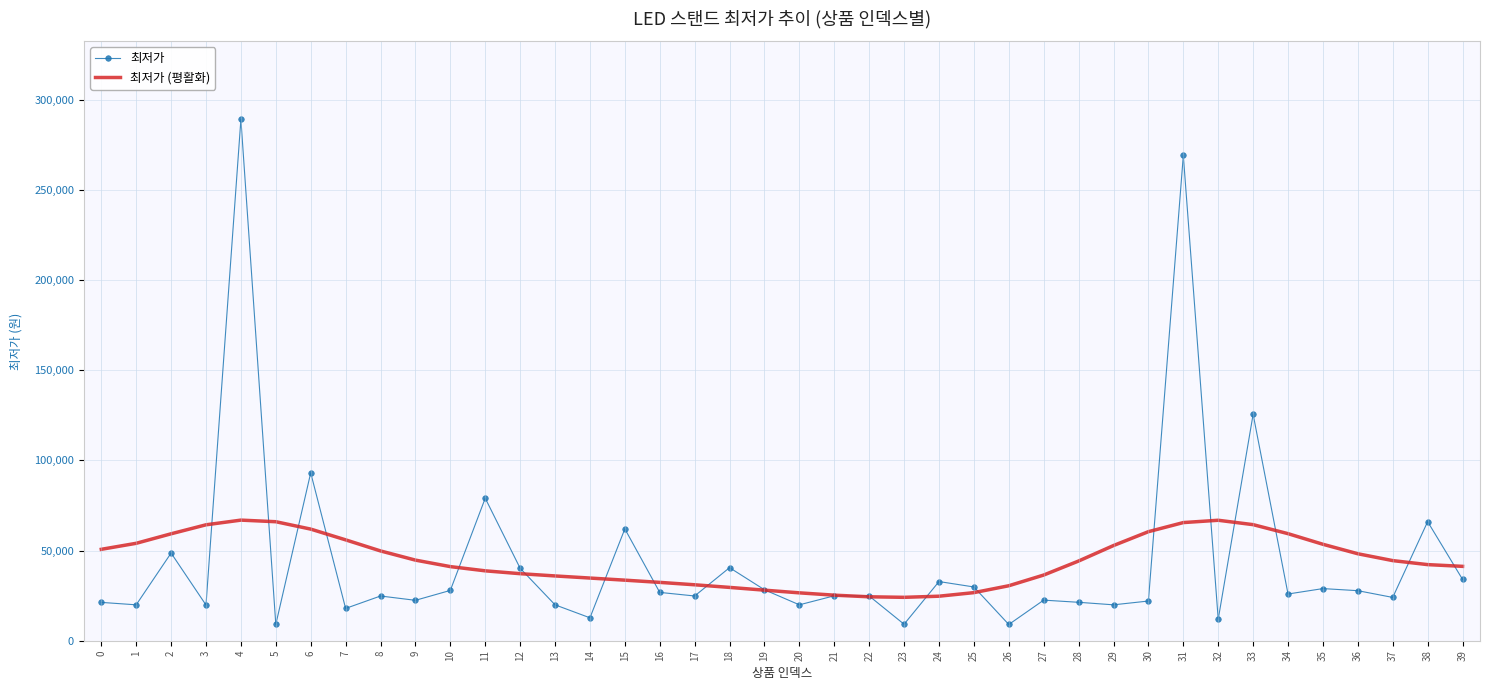

What is the maximum value shown in the chart?

289000